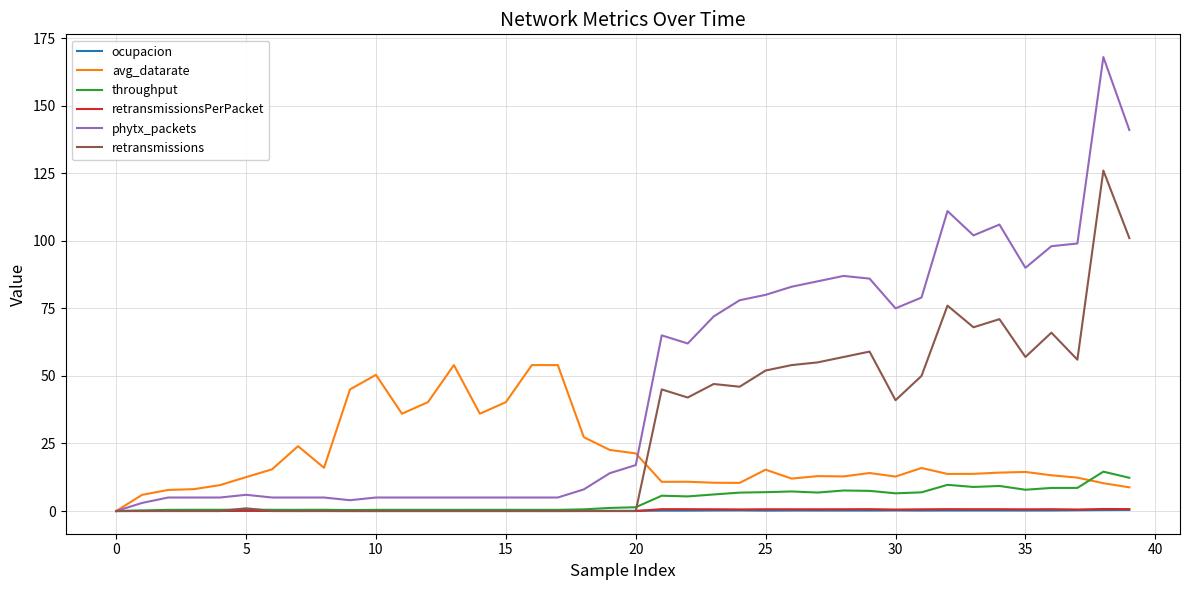

Which series has the largest total across all categories?

phytx_packets